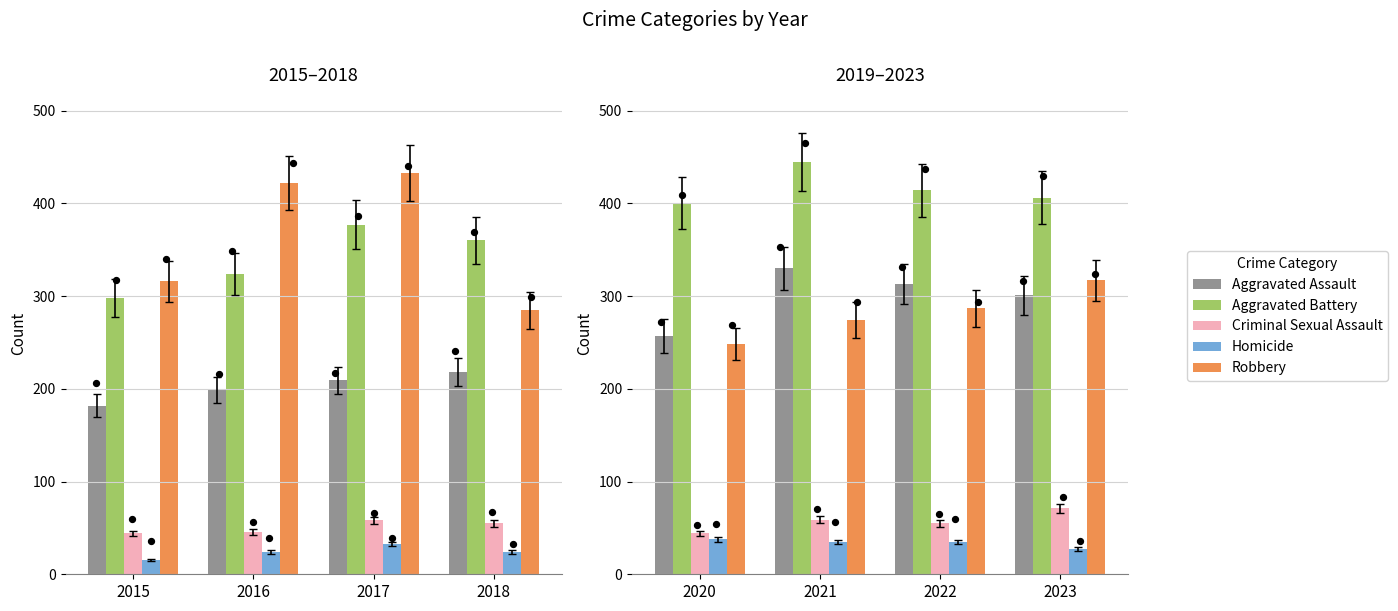

Which series reaches the minimum Y coordinate?

Homicide